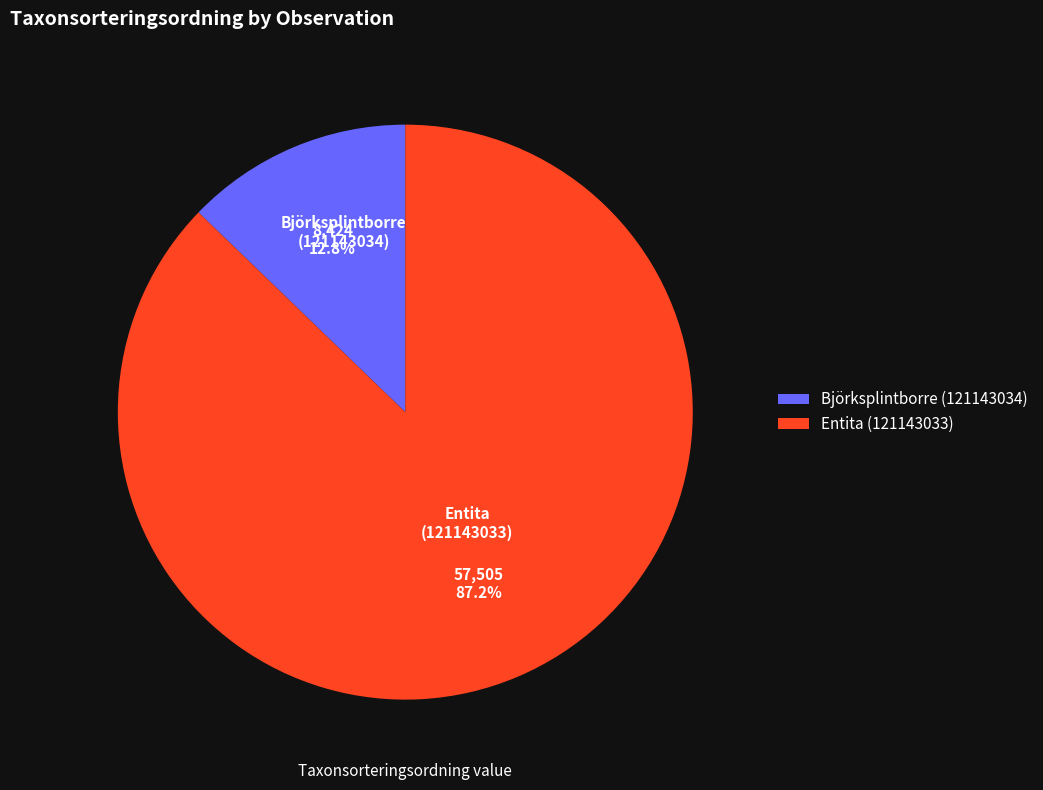

Does any single category account for the majority?

Yes